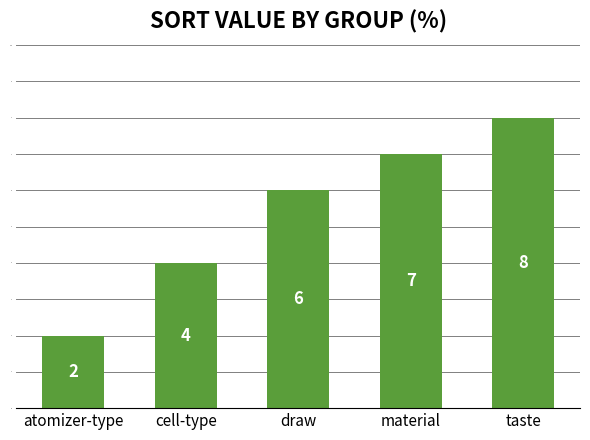

What is the label of the 2nd bar from the left?

cell-type